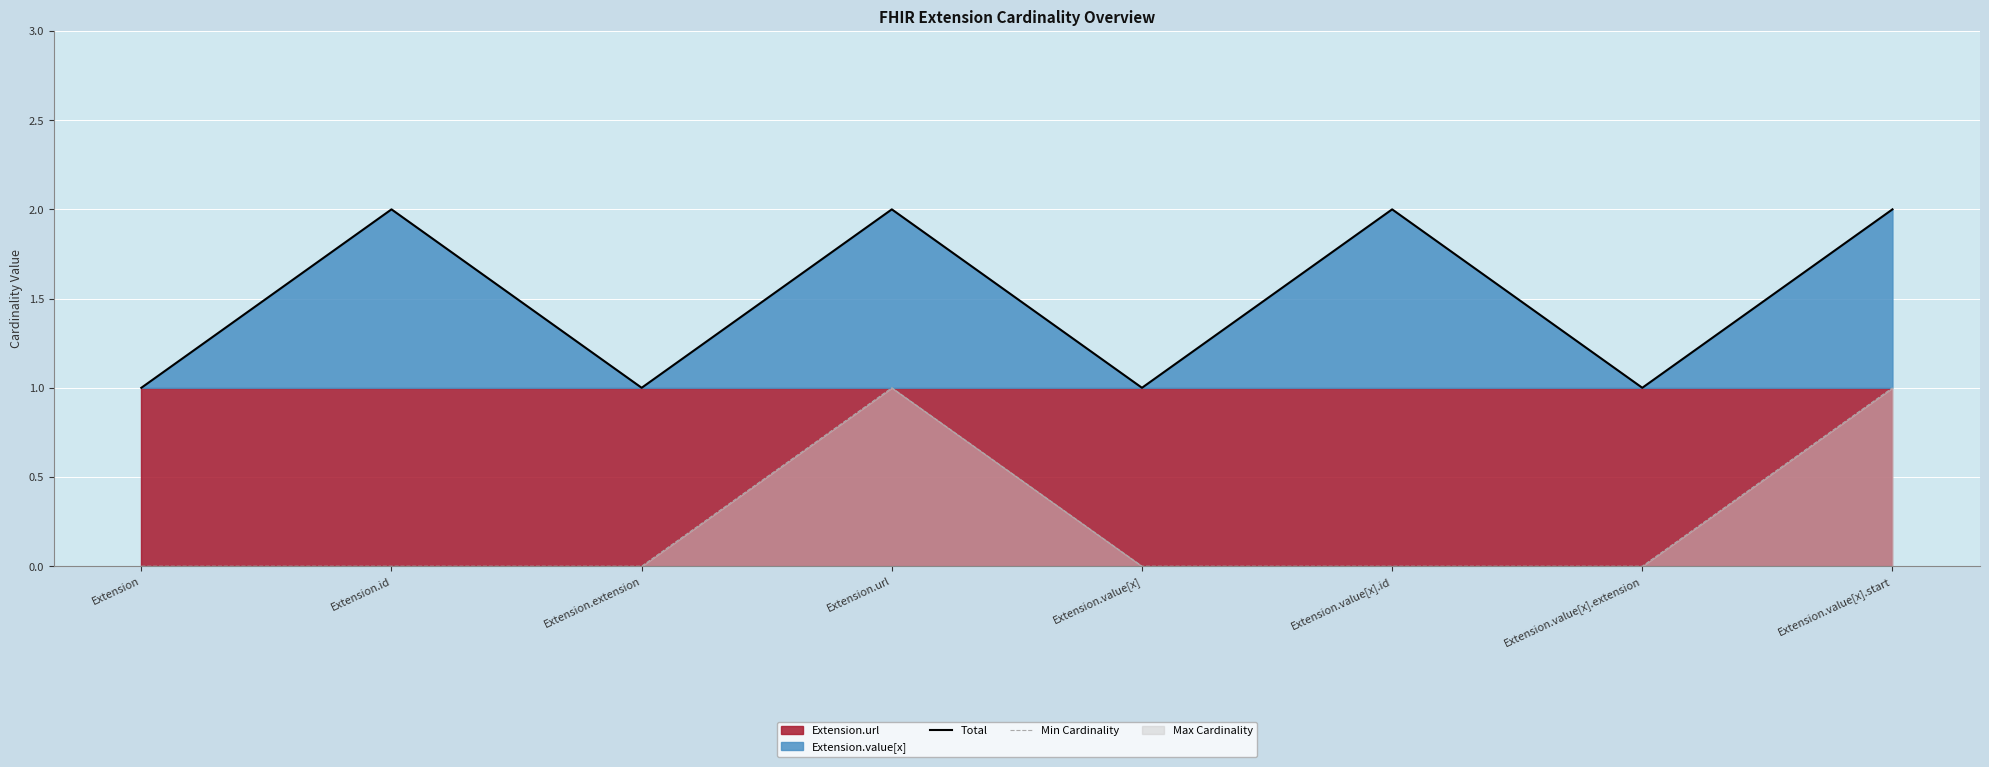

What position from the right is Extension.value[x].id?

3